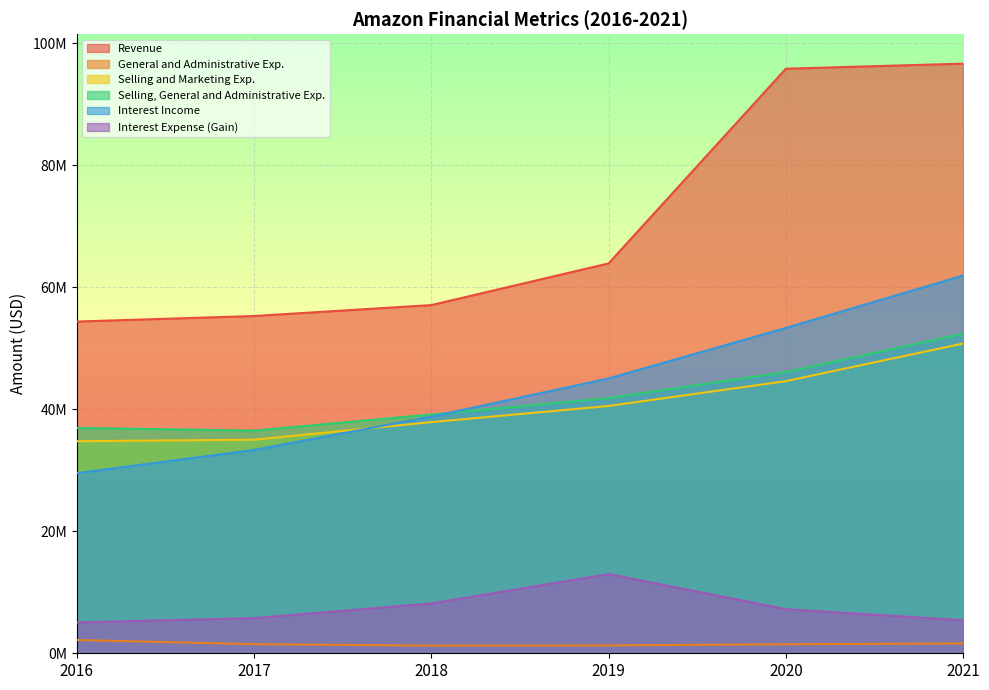

What is the total value across all series at 2017?

167391000